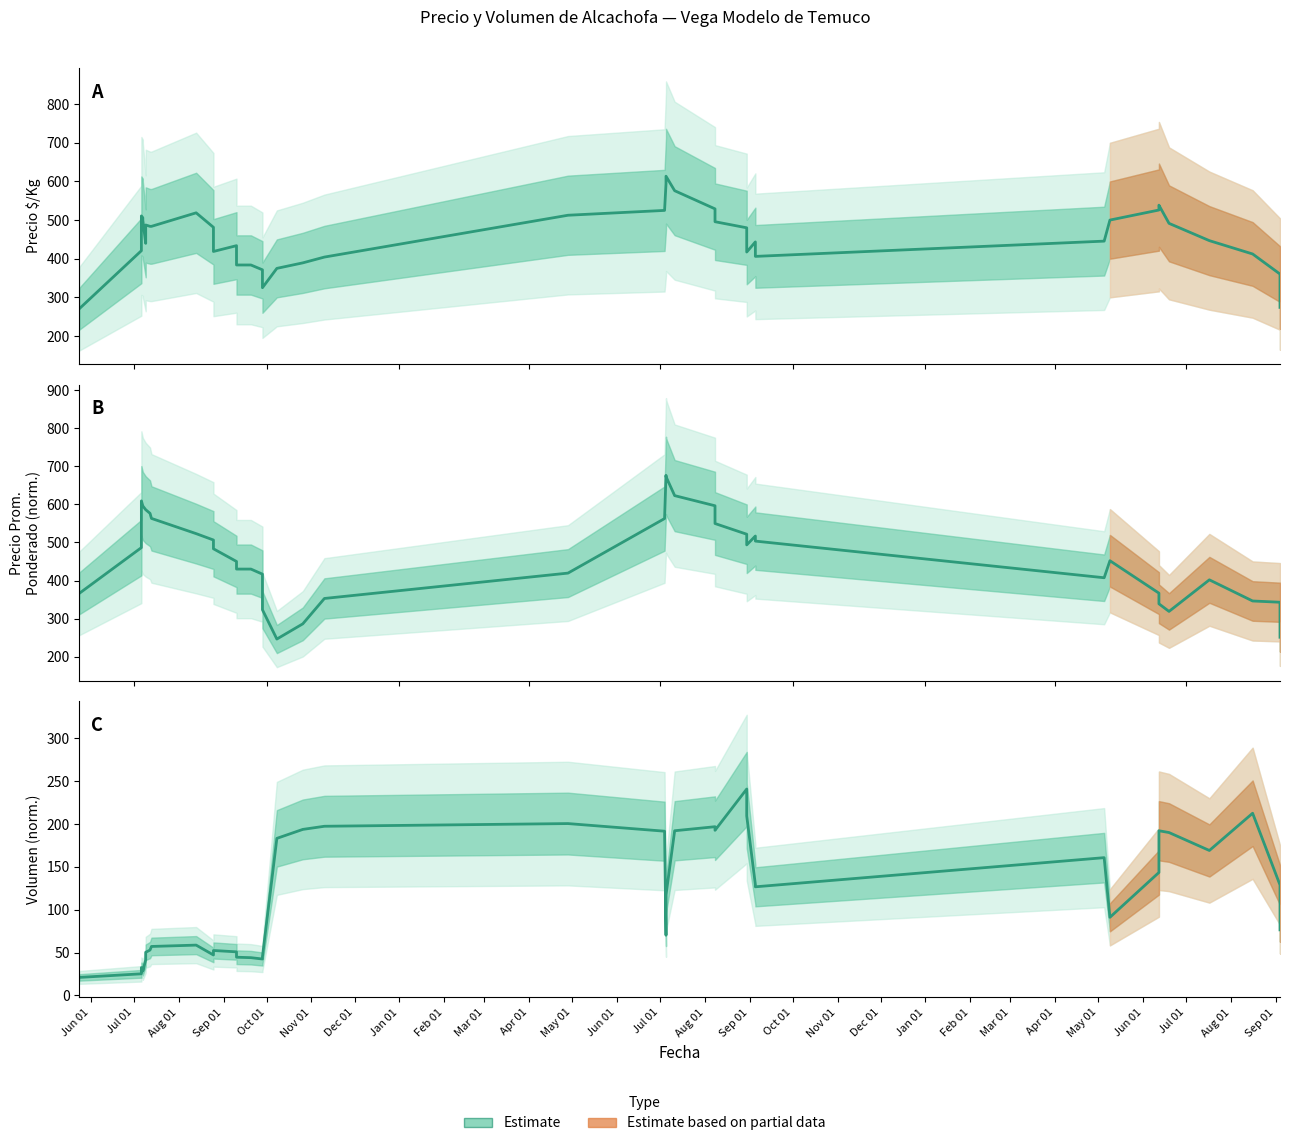

Is it true that the value at Jul 01 is 282.3?

False